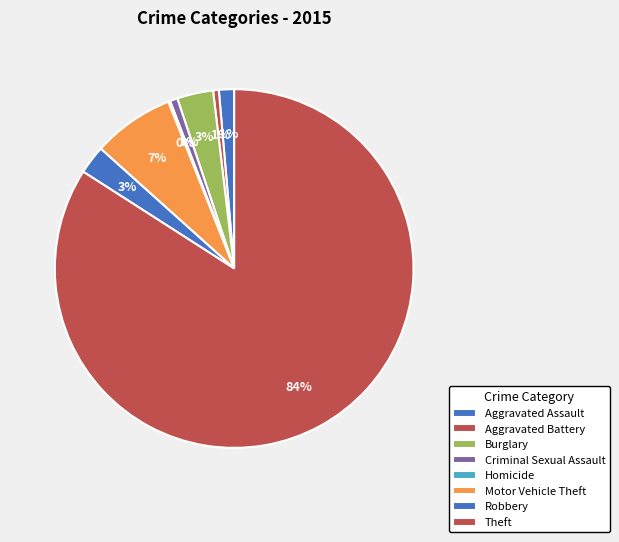

Is it true that Robbery is 3% of the pie?

True